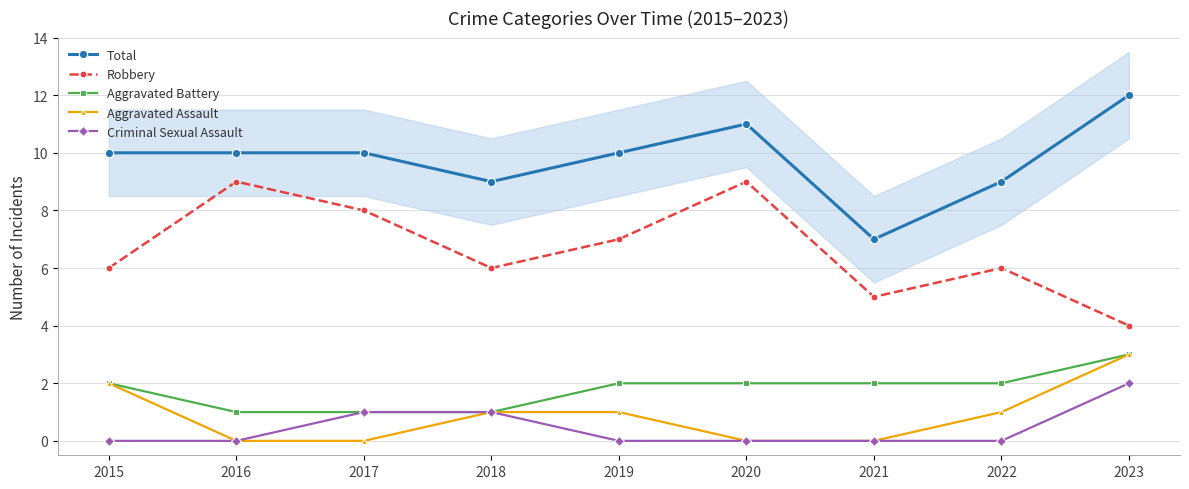

True or false: Total and Aggravated Battery cross at least once.

False